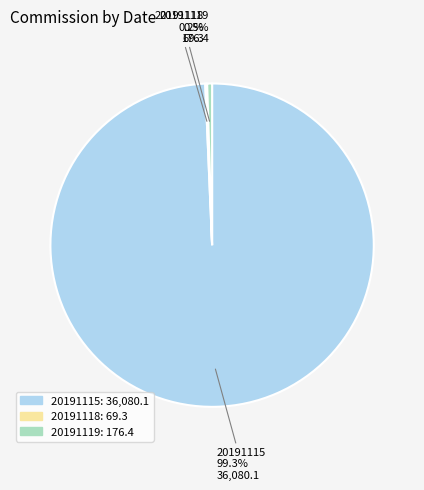

What is the total percentage of 20191115 and 20191119?

99.8%